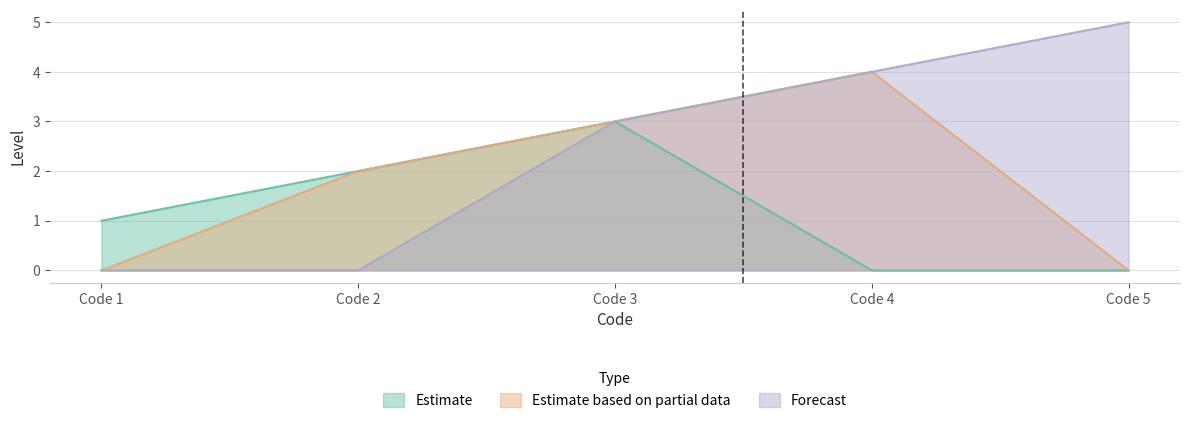

At which label is Forecast closest to 3?

3